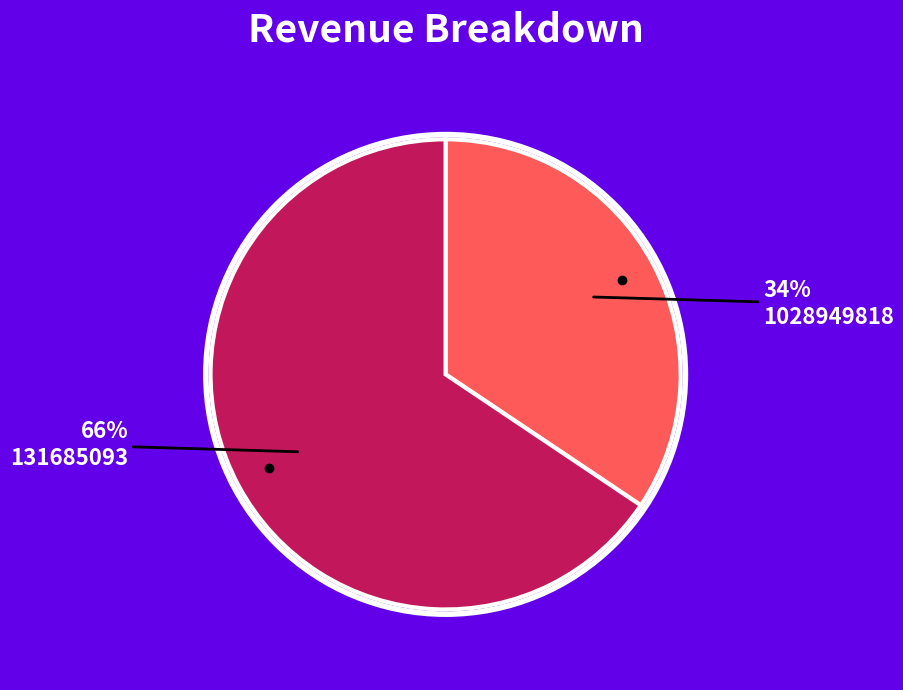

To the nearest percent, what is the average slice percentage?

50%